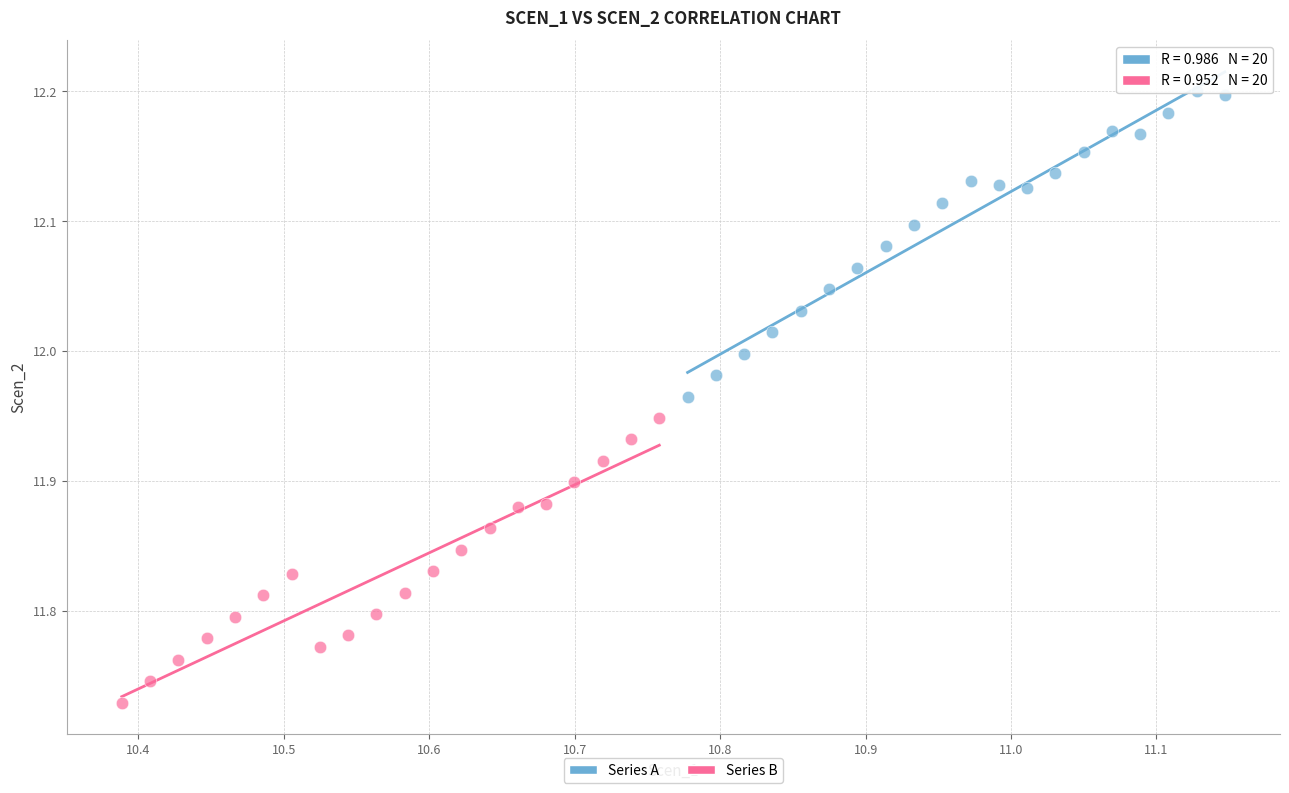

Which series has the largest Y range (max minus min)?

Series A